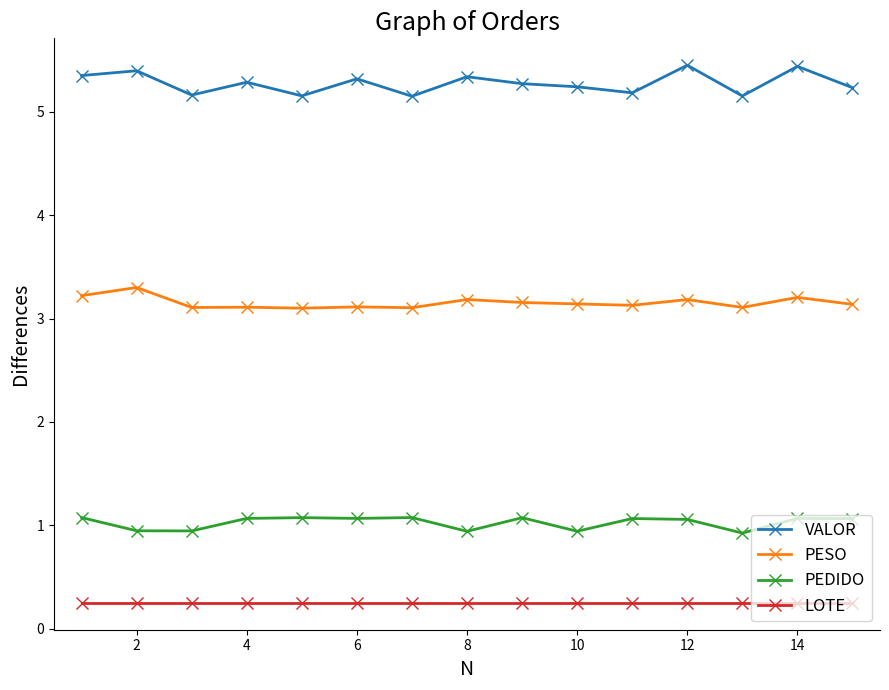

Rank the series by their maximum value, from lowest to highest.

LOTE, PEDIDO, PESO, VALOR